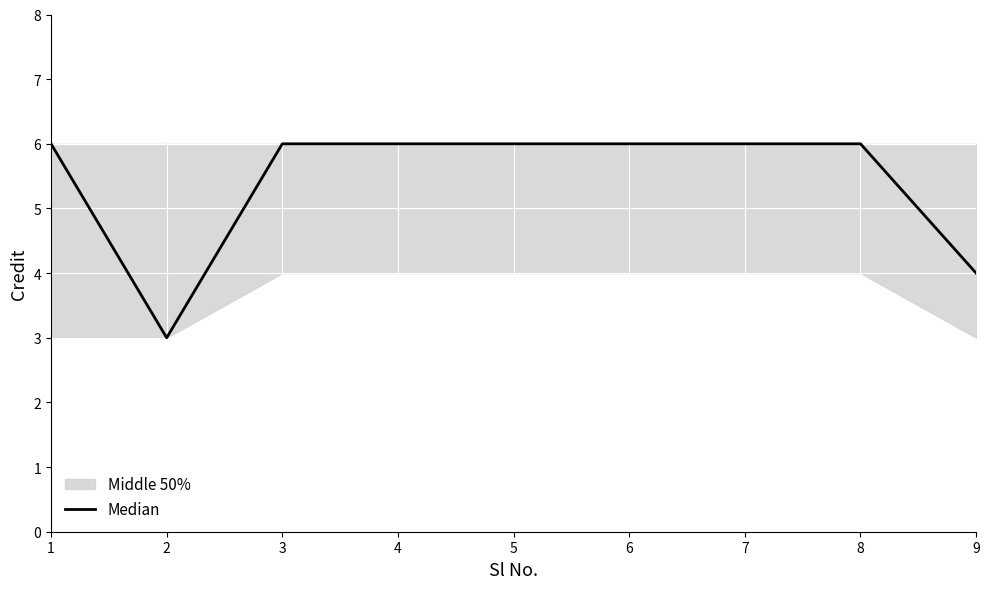

What is the change in value from 2 to 4?

+3